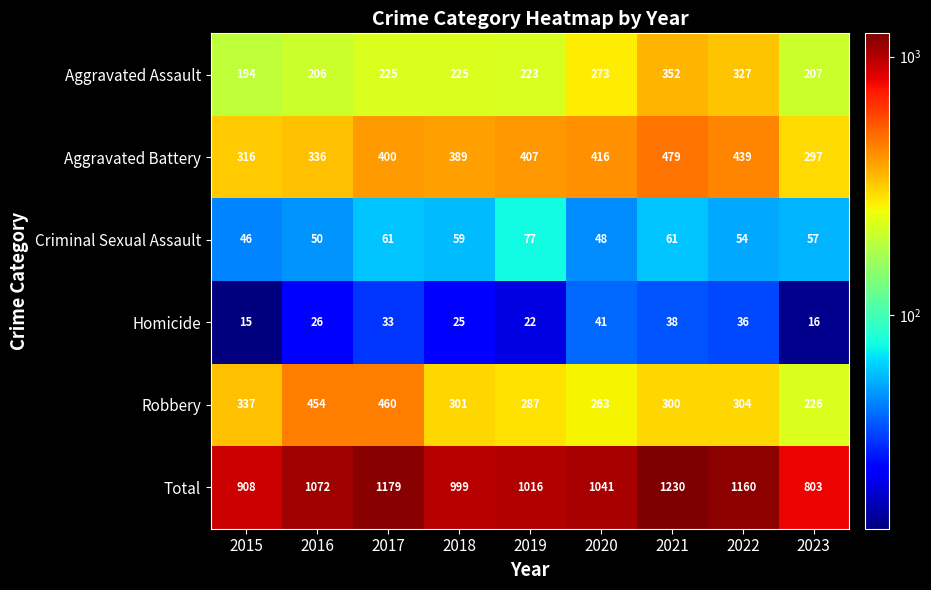

At 2019, list the series in order from largest to smallest.

Total, Aggravated Battery, Robbery, Aggravated Assault, Criminal Sexual Assault, Homicide